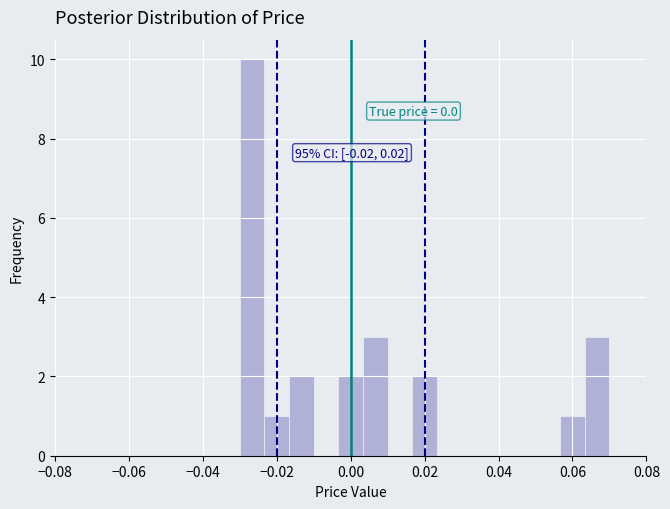

Read against the x-axis, roughly where is the centre of the tallest bar?

-0.026